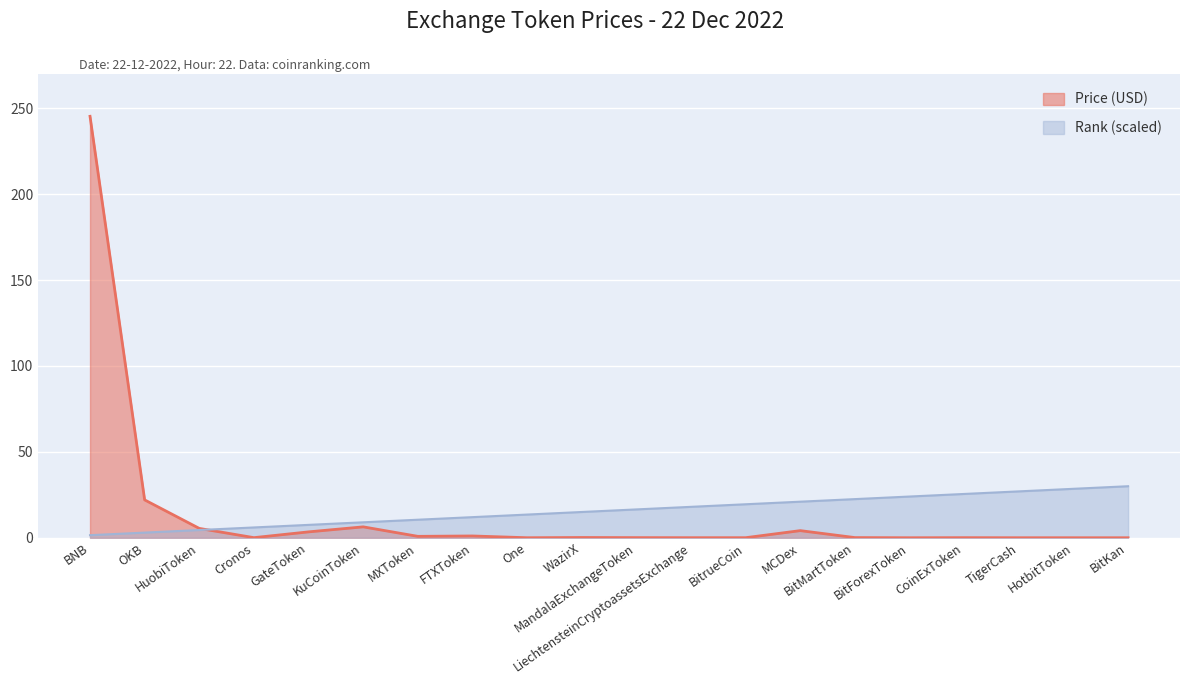

The value of Price (USD) at FTXToken is 1.5. True or false?

False